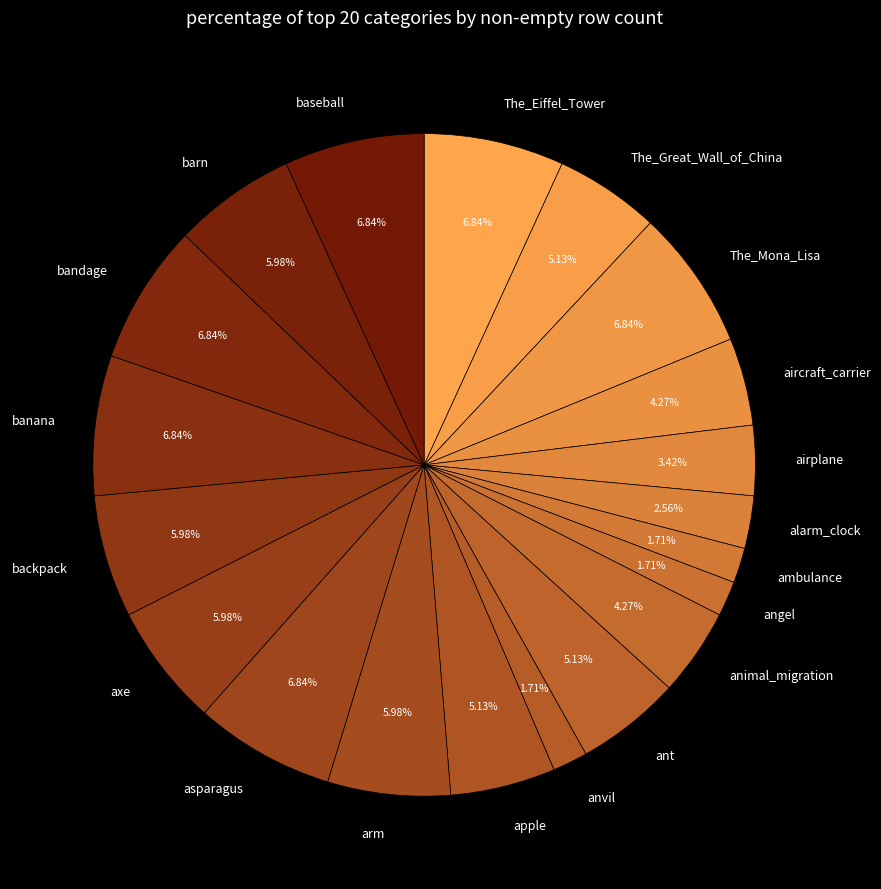

To the nearest percent, what is the difference between the largest and smallest slice percentages?

5%